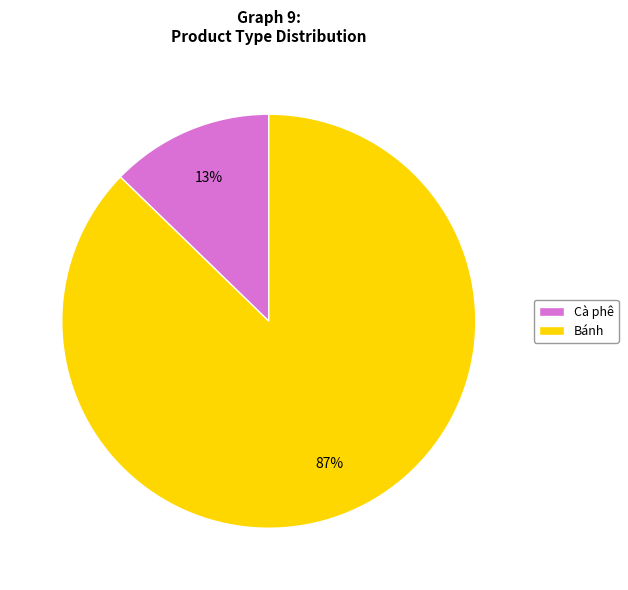

Is there a majority slice in this chart?

Yes